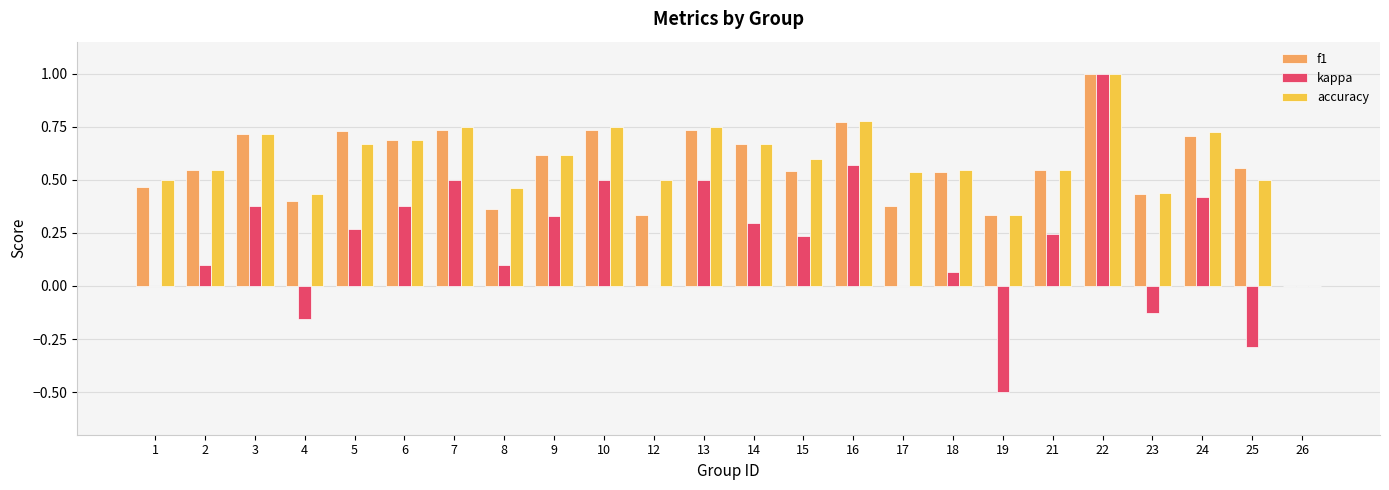

Between 1 and 3, which series saw the biggest shift?

kappa